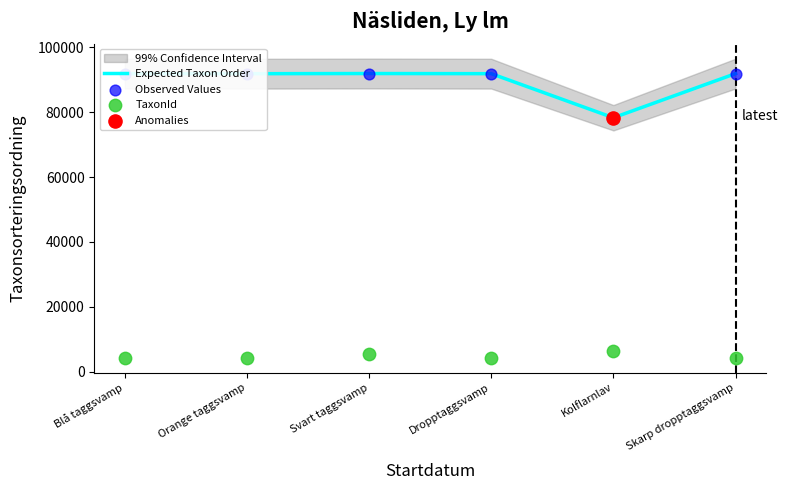

Which series contains the highest Y value?

Expected Taxon Order